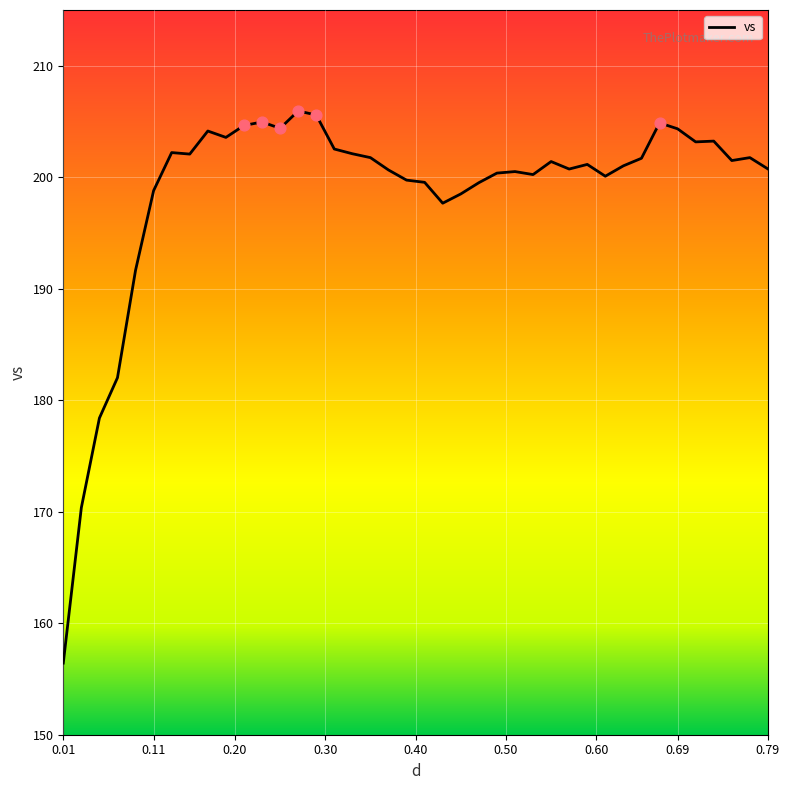

What is the difference between the maximum and minimum values?

49.5